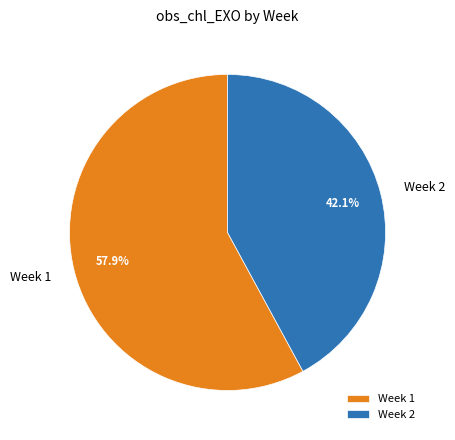

To the nearest percent, what is the combined percentage of Week 2 and Week 1?

100%